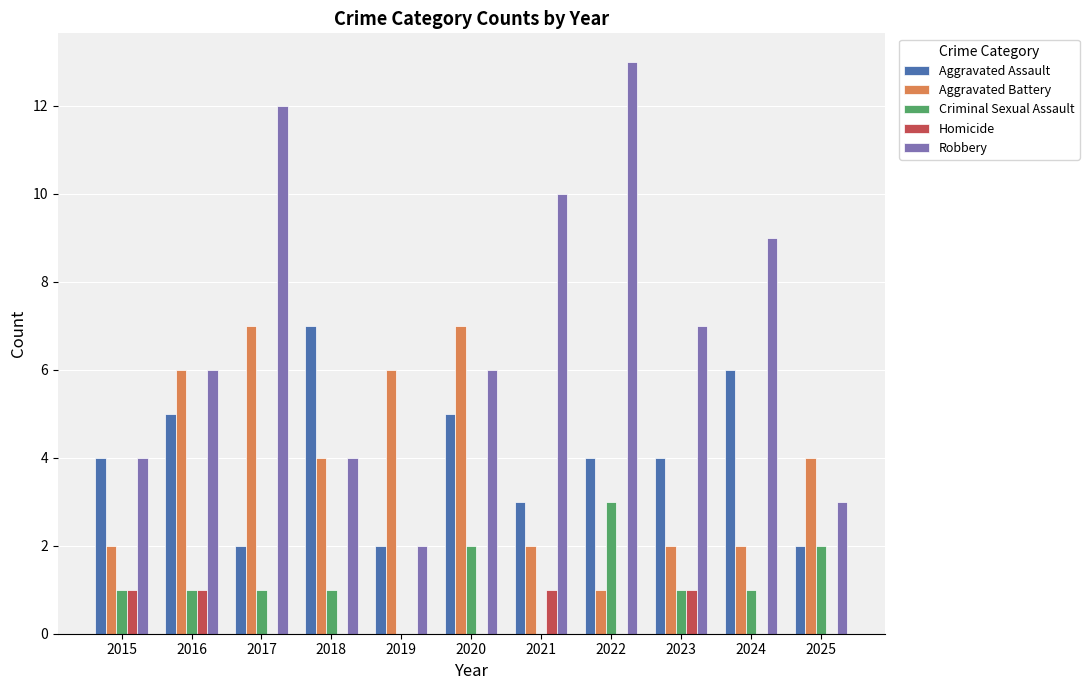

Between 2017 and 2025, which series saw the biggest shift?

Robbery